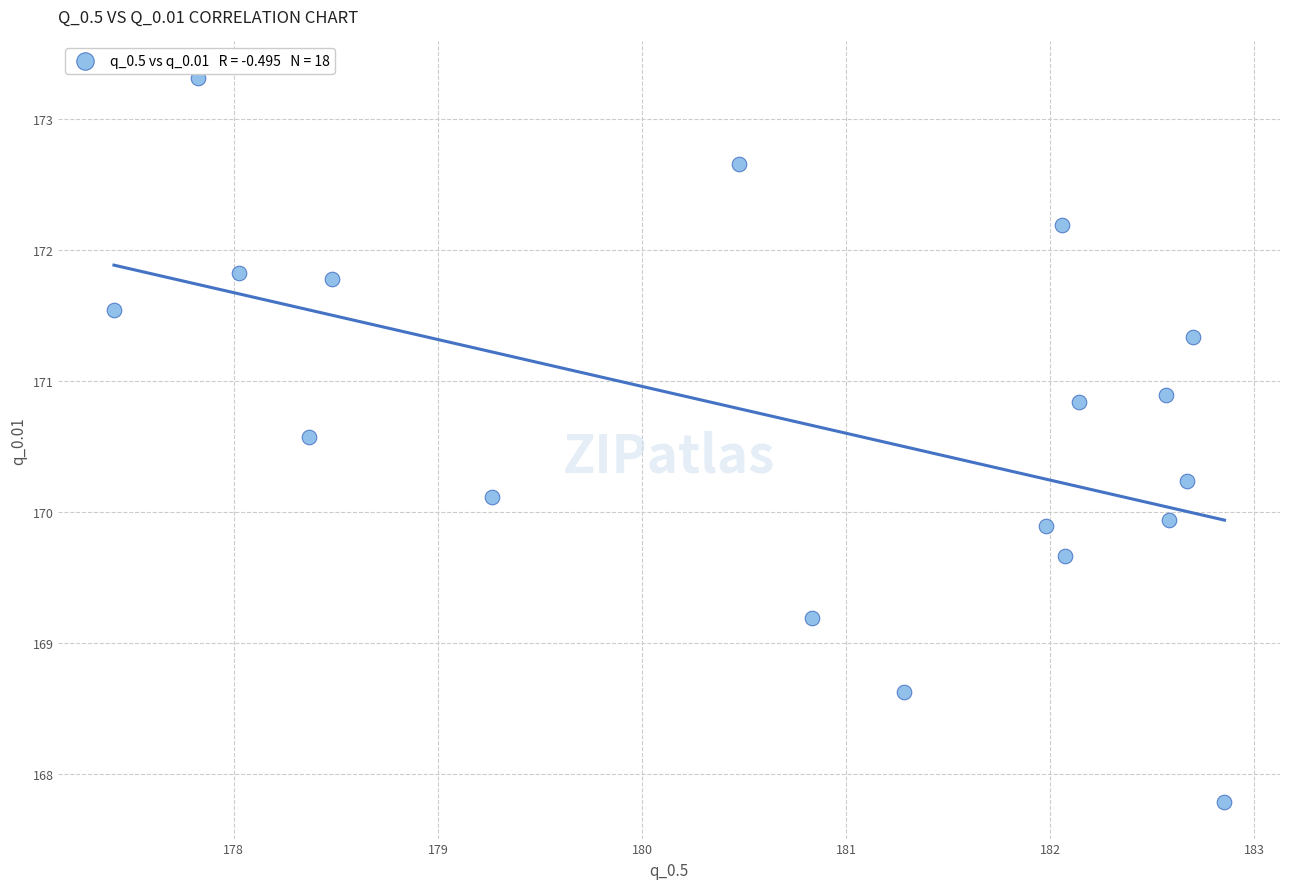

What is the range of X values (max minus min)?

5.4